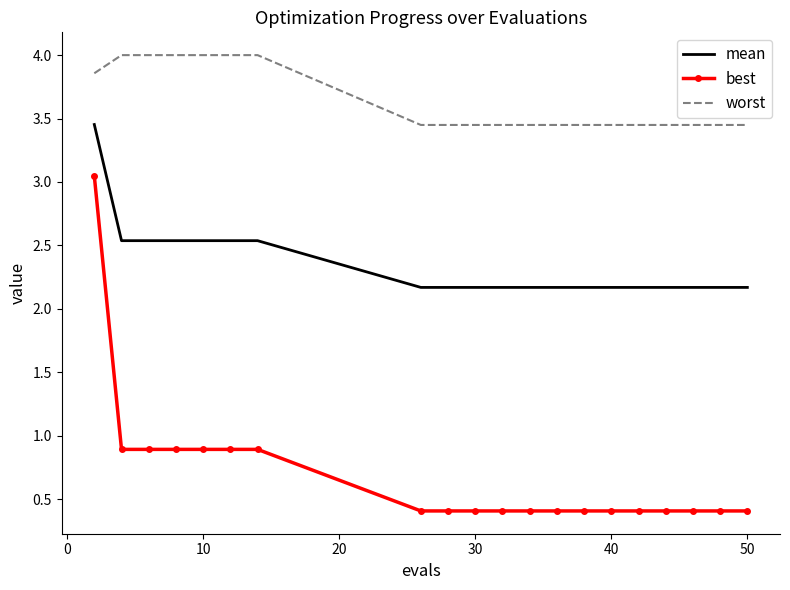

List the series in order of their overall mean, highest first.

worst, mean, best